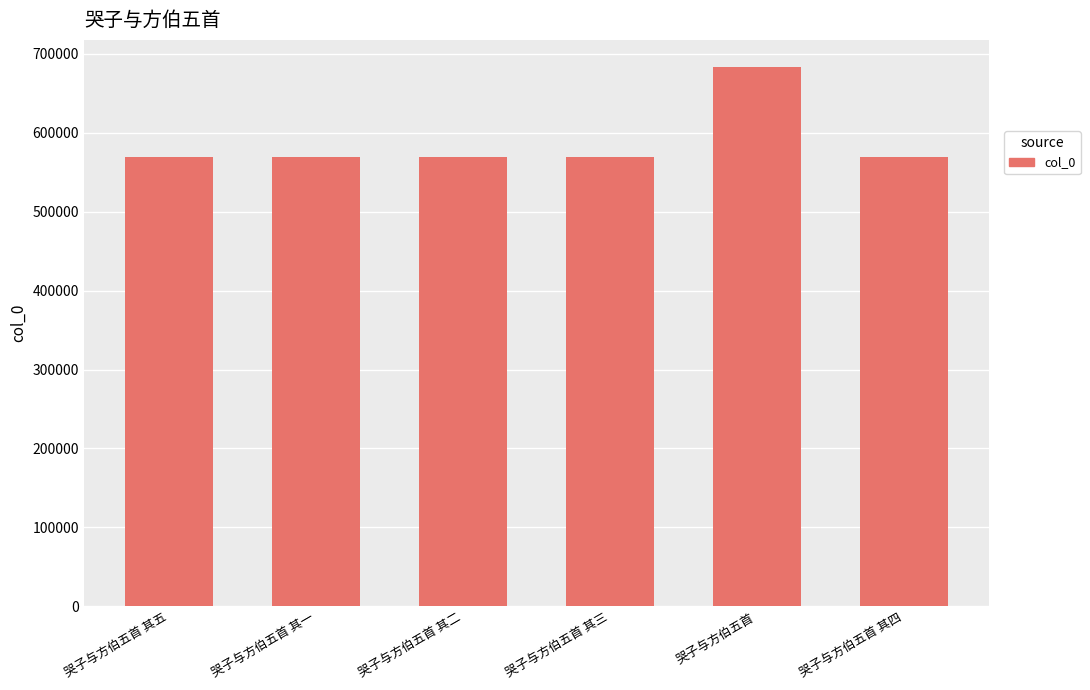

What is the ratio of the value at 哭子与方伯五首 to the value at 哭子与方伯五首 其一?

1.2